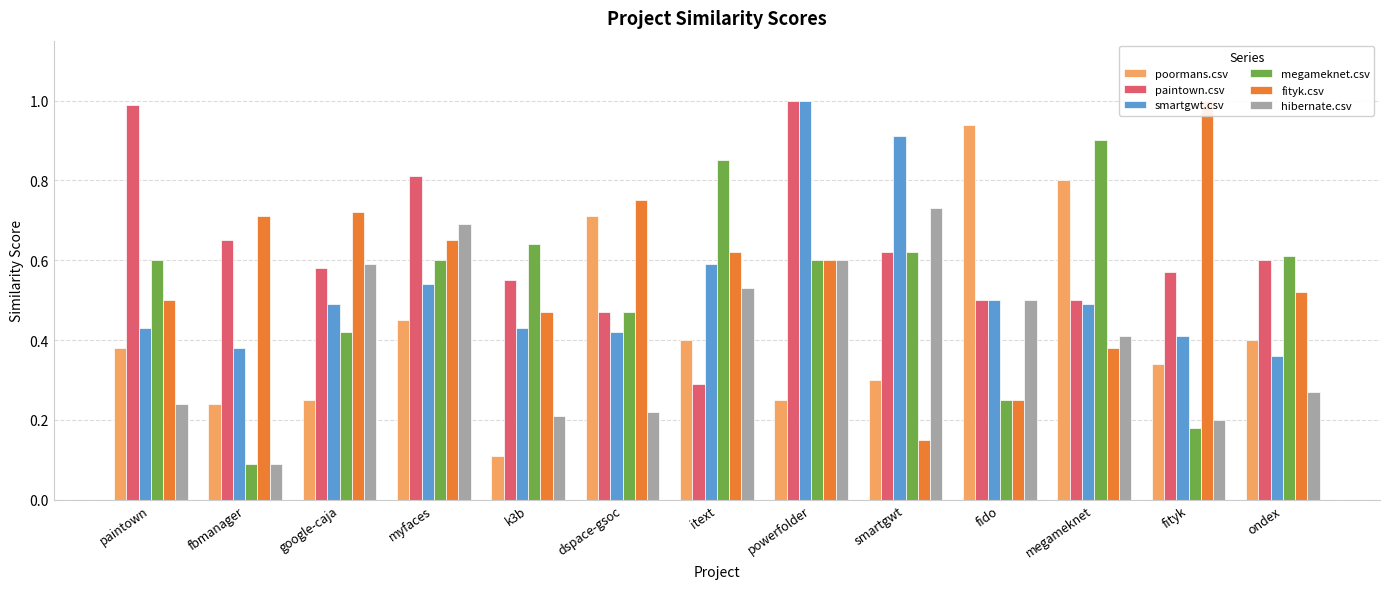

Between fbmanager and myfaces, which series saw the biggest shift?

hibernate.csv